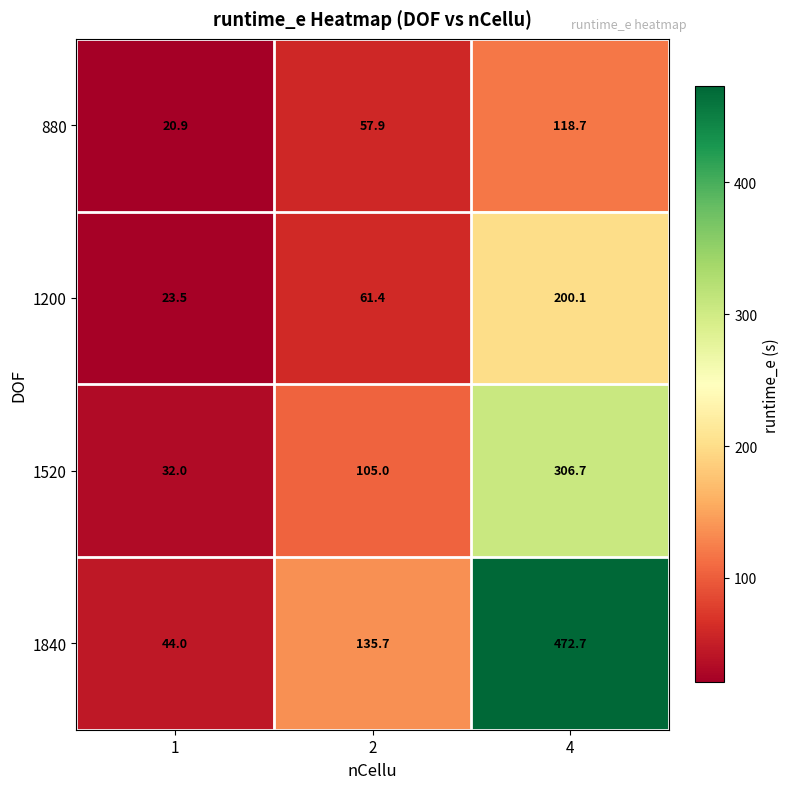

True or false: 1200 has a value of 23.5 at 1.

True